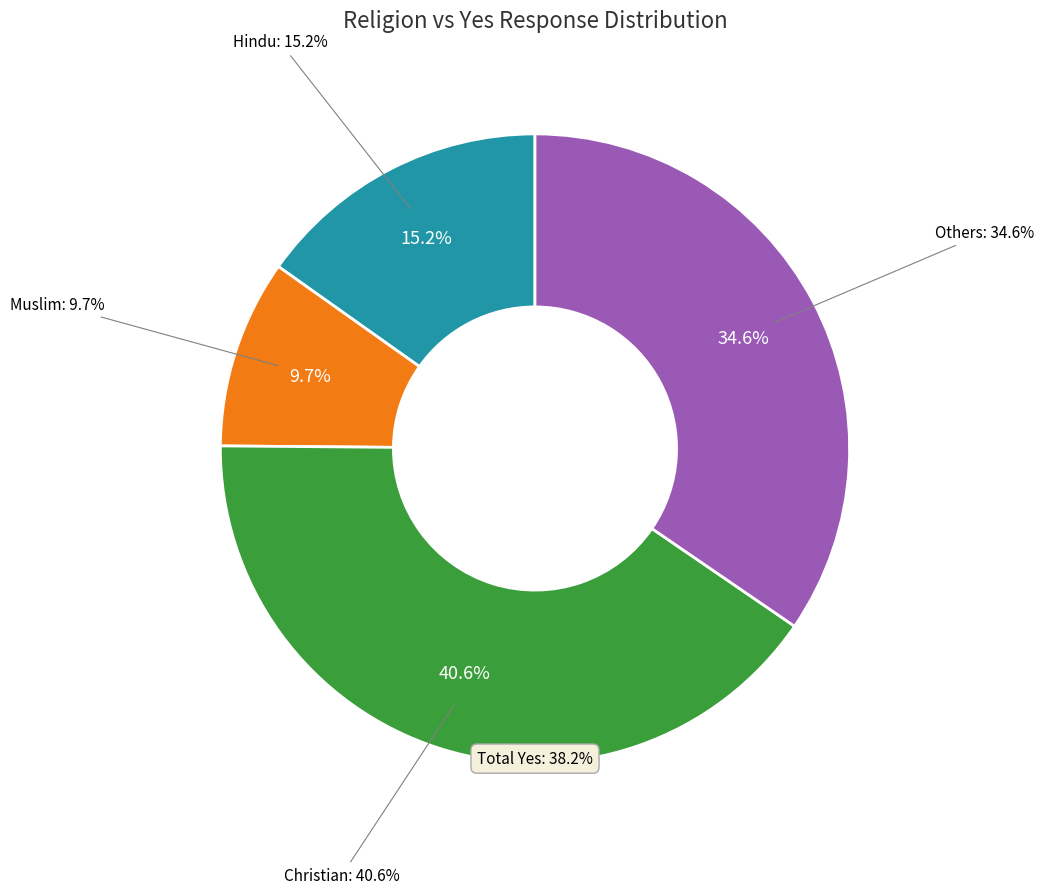

What percentage do Hindu and Muslim together represent?

24.9%